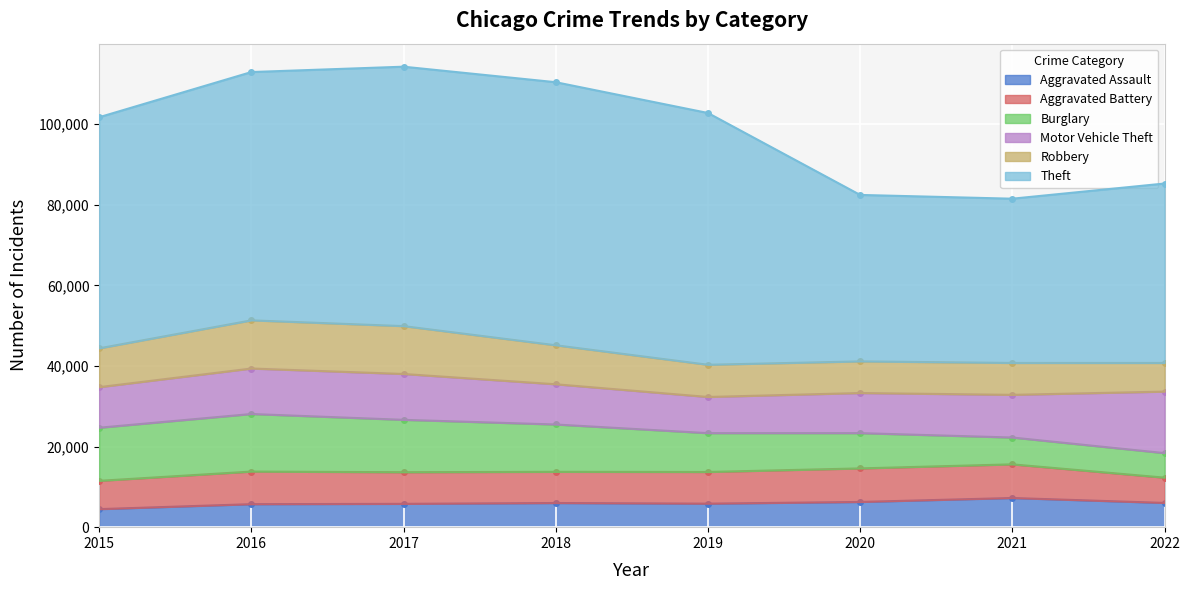

How many times do Aggravated Assault and Burglary cross each other?

2